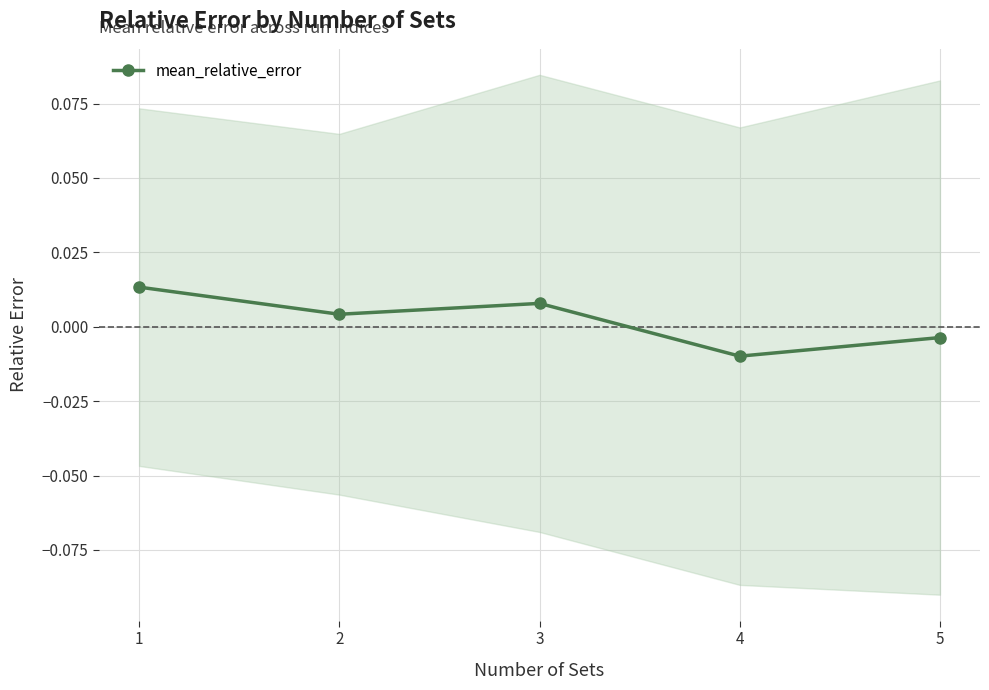

How many data points are above 0?

3